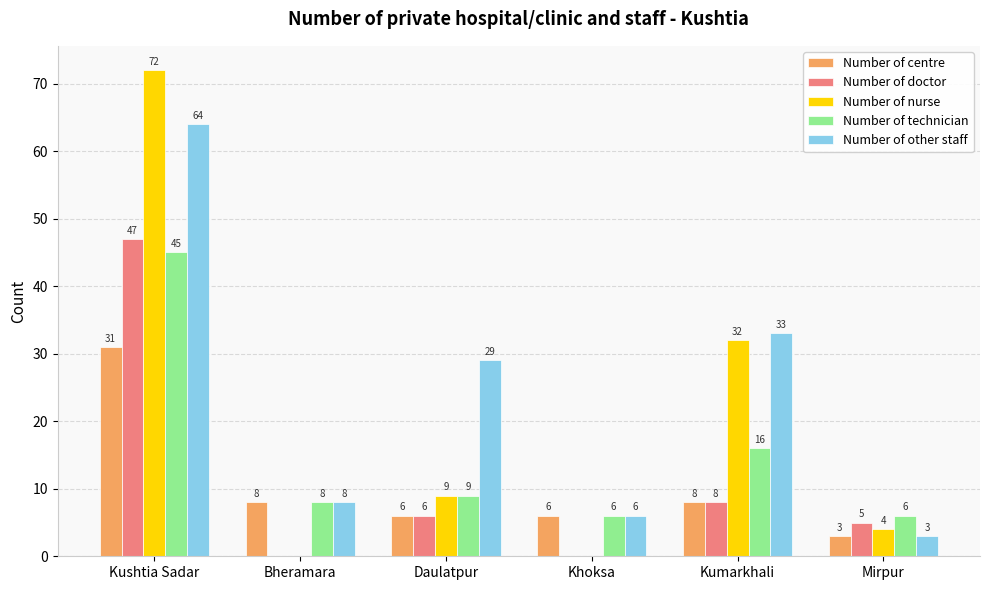

Which series has the largest total across all categories?

Number of other staff